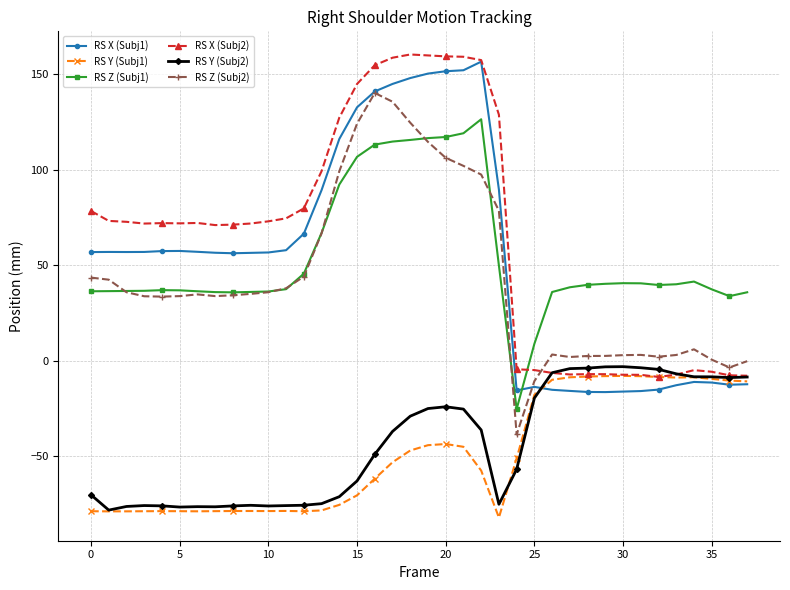

What is the value of the RS Y (Subj2) point at the 36th from the left?

-8.5